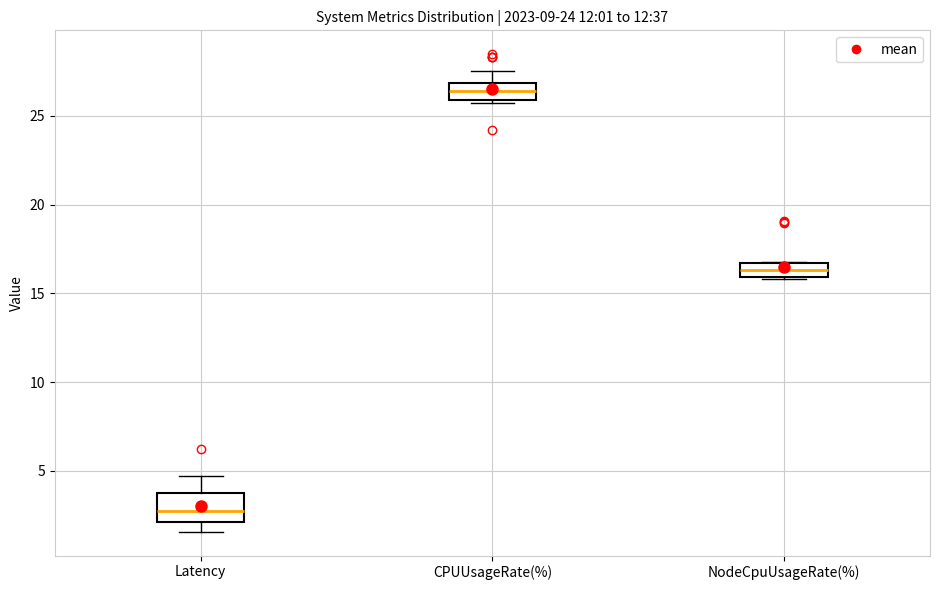

Comparing the boxes themselves (not the whiskers), which one is the tallest?

Latency